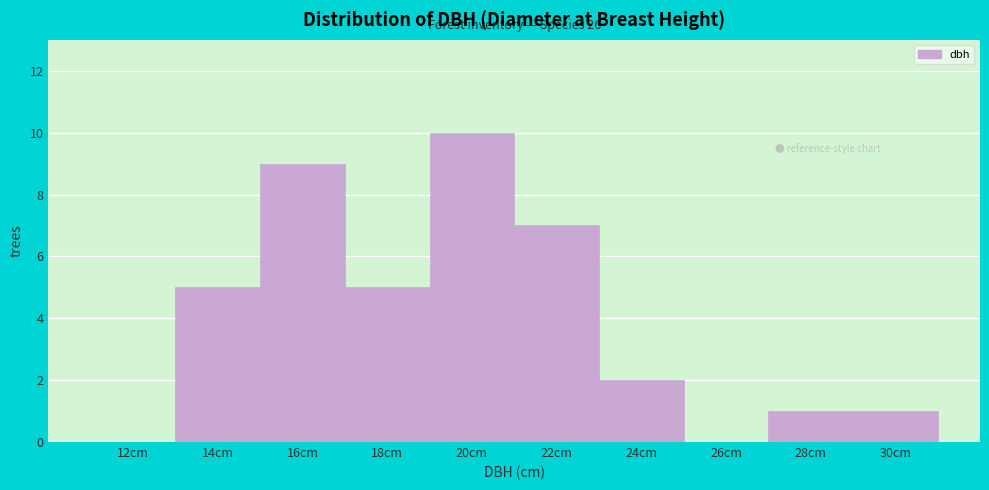

Reading left to right, transcribe all the data shown in this chart.

12cm=0	14cm=5	16cm=9	18cm=5	20cm=10	22cm=7	24cm=2	26cm=0	28cm=1	30cm=1